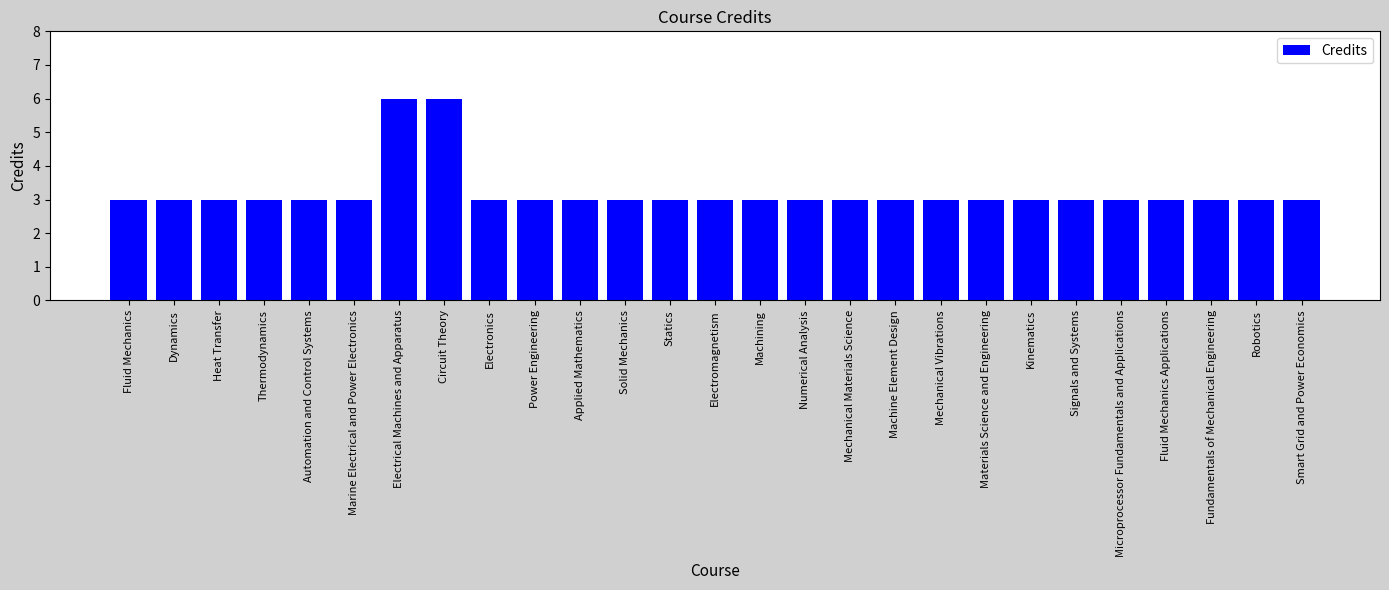

Reading left to right, extract all data points from this chart.

Fluid Mechanics=3	Dynamics=3	Heat Transfer=3	Thermodynamics=3	Automation and Control Systems=3	Marine Electrical and Power Electronics=3	Electrical Machines and Apparatus=6	Circuit Theory=6	Electronics=3	Power Engineering=3	Applied Mathematics=3	Solid Mechanics=3	Statics=3	Electromagnetism=3	Machining=3	Numerical Analysis=3	Mechanical Materials Science=3	Machine Element Design=3	Mechanical Vibrations=3	Materials Science and Engineering=3	Kinematics=3	Signals and Systems=3	Microprocessor Fundamentals and Applications=3	Fluid Mechanics Applications=3	Fundamentals of Mechanical Engineering=3	Robotics=3	Smart Grid and Power Economics=3